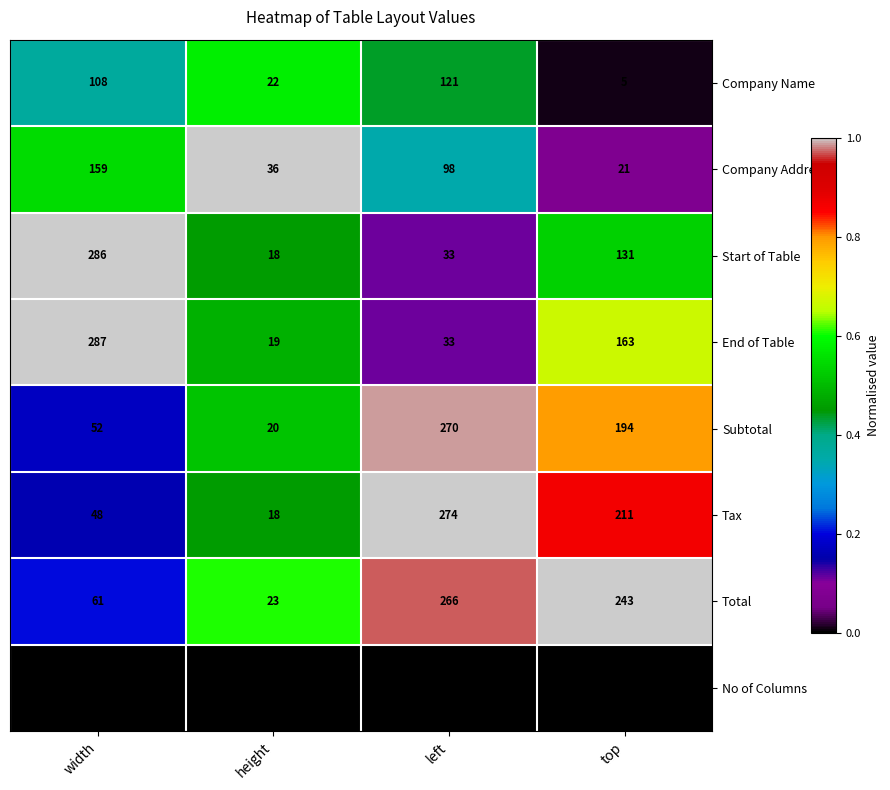

Which series changed the most between width and top?

Total